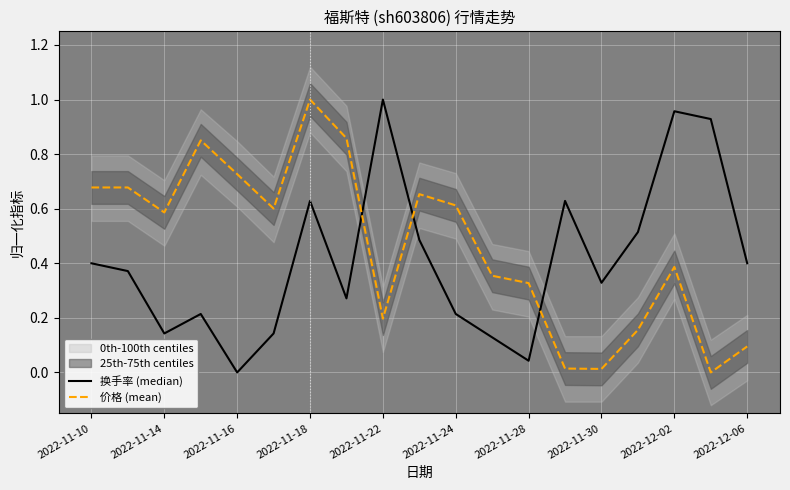

The value of 价格 (mean) at 2022-12-02 is 0.5. True or false?

False